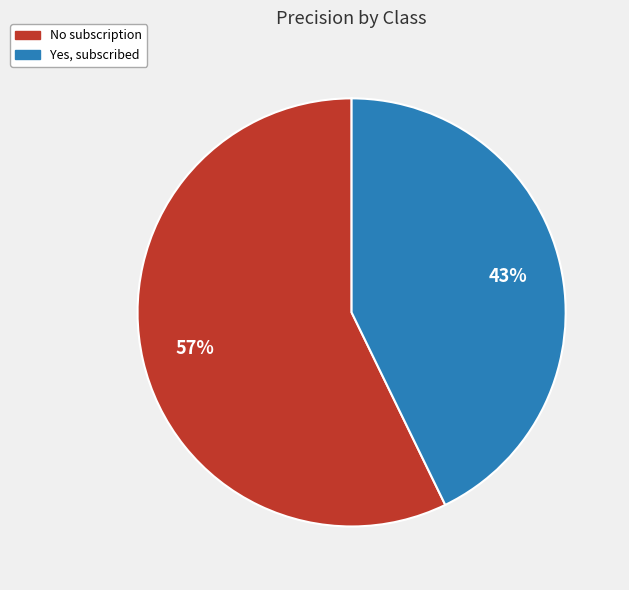

Is it true that Yes, subscribed is 43% of the pie?

True